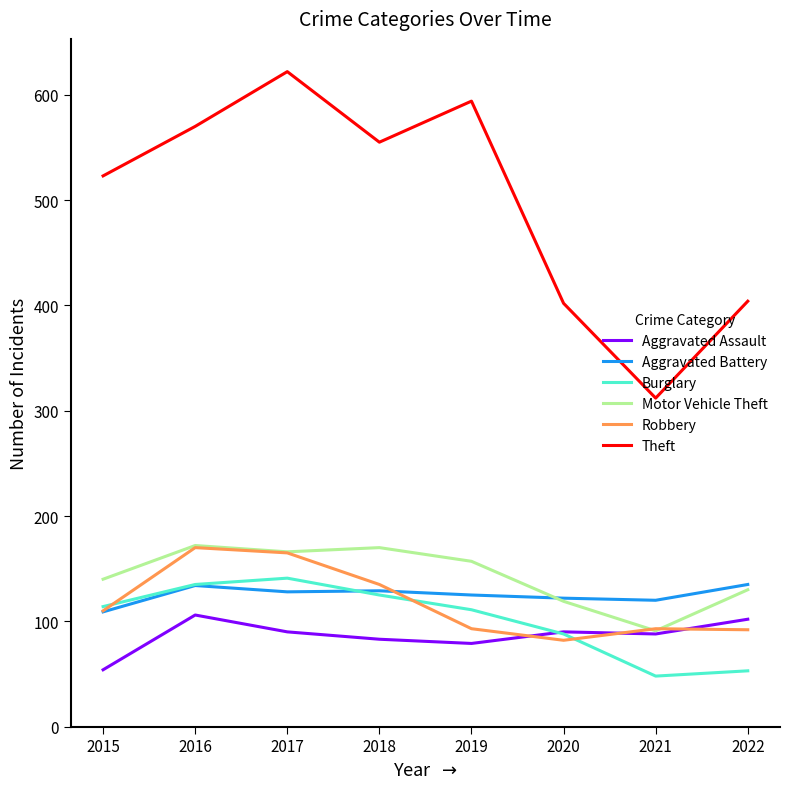

What is the highest value of the Aggravated Battery series?

135